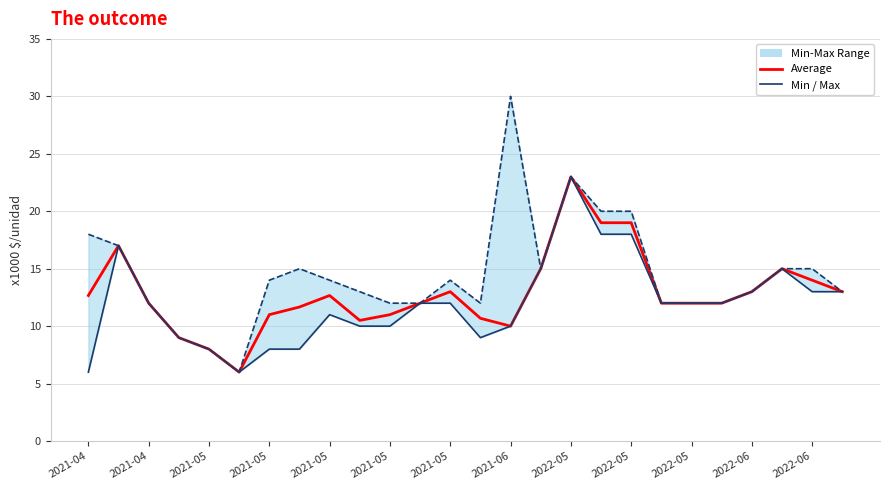

What is the average value of the Min series?

12000